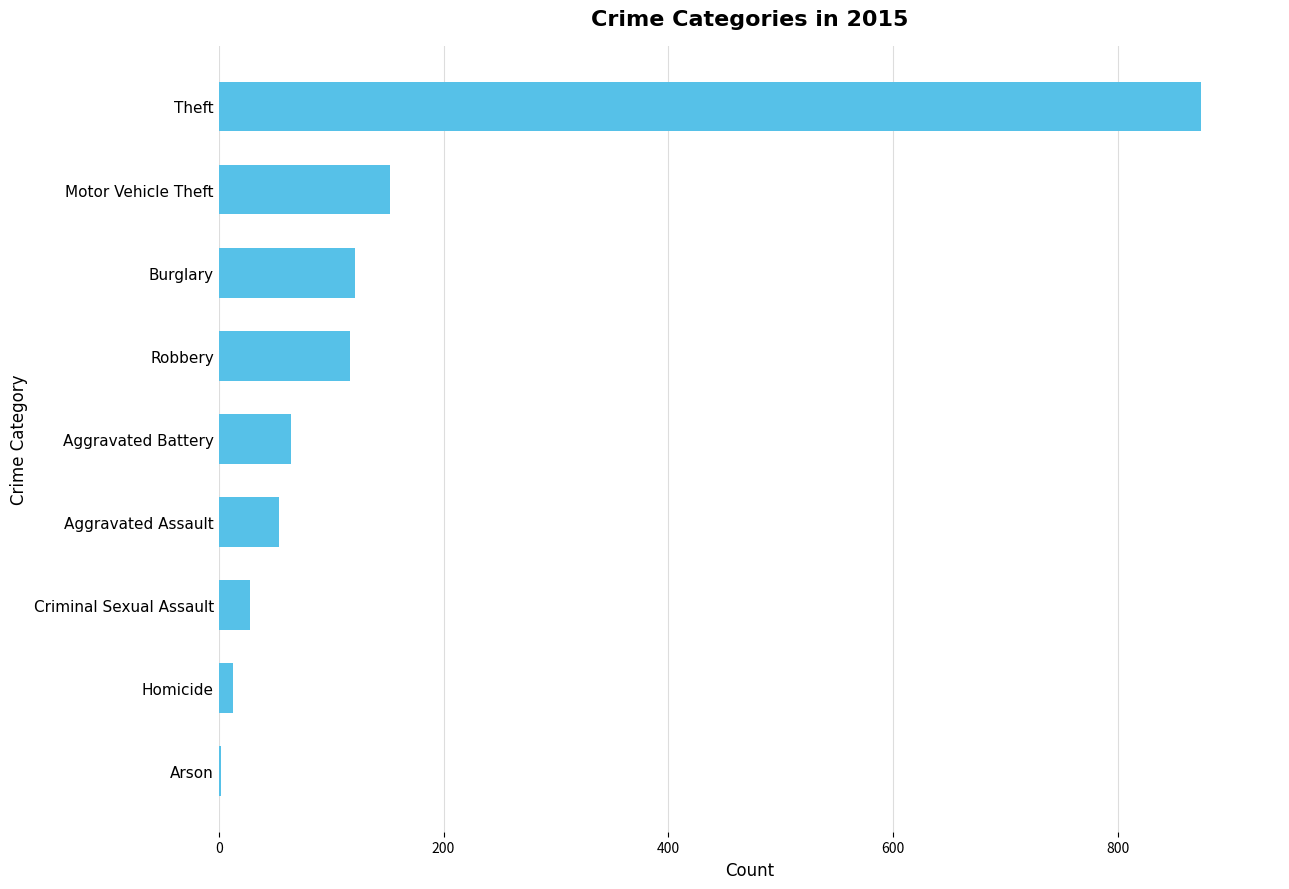

Where is the data nearest to the value 438?

Motor Vehicle Theft